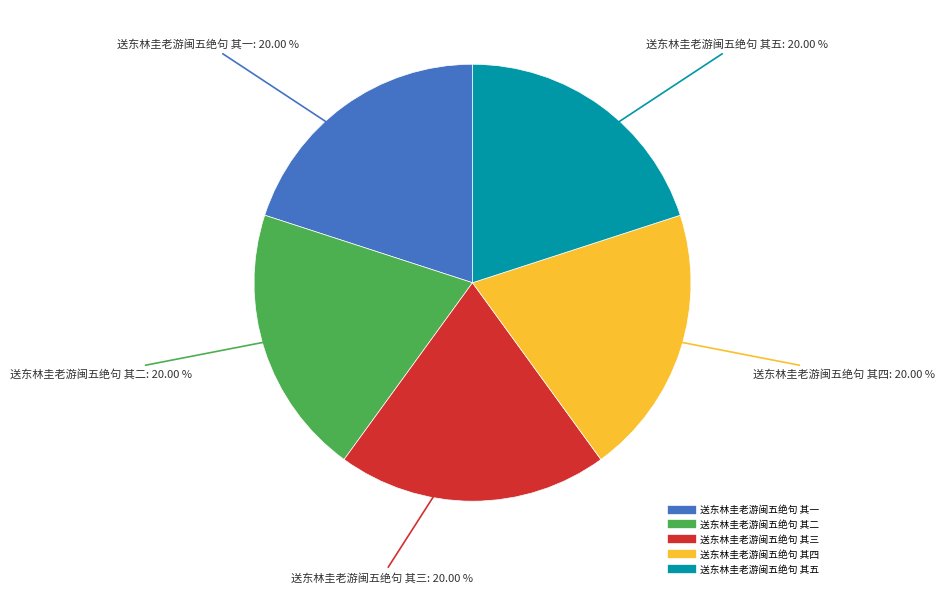

Do 送东林圭老游闽五绝句 其五 and 送东林圭老游闽五绝句 其二 together represent more than half of the pie?

No